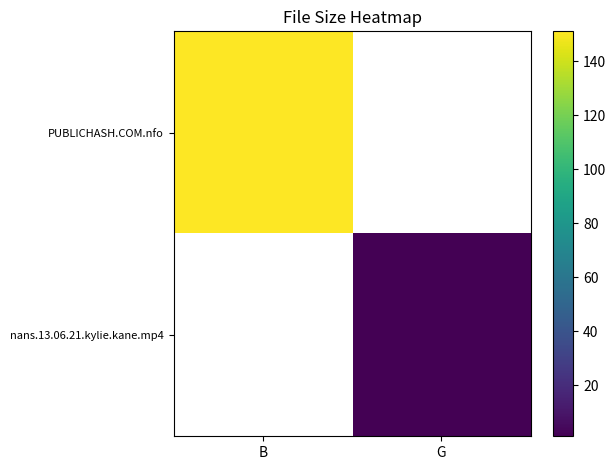

What is the minimum value for PUBLICHASH.COM.nfo?

151.0